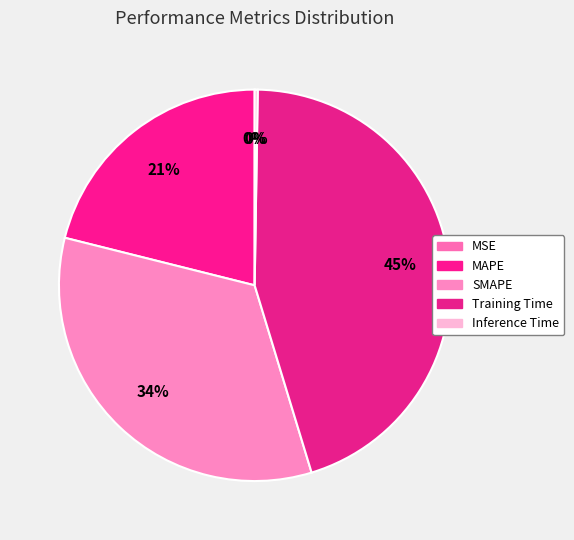

Does any single category account for the majority?

No